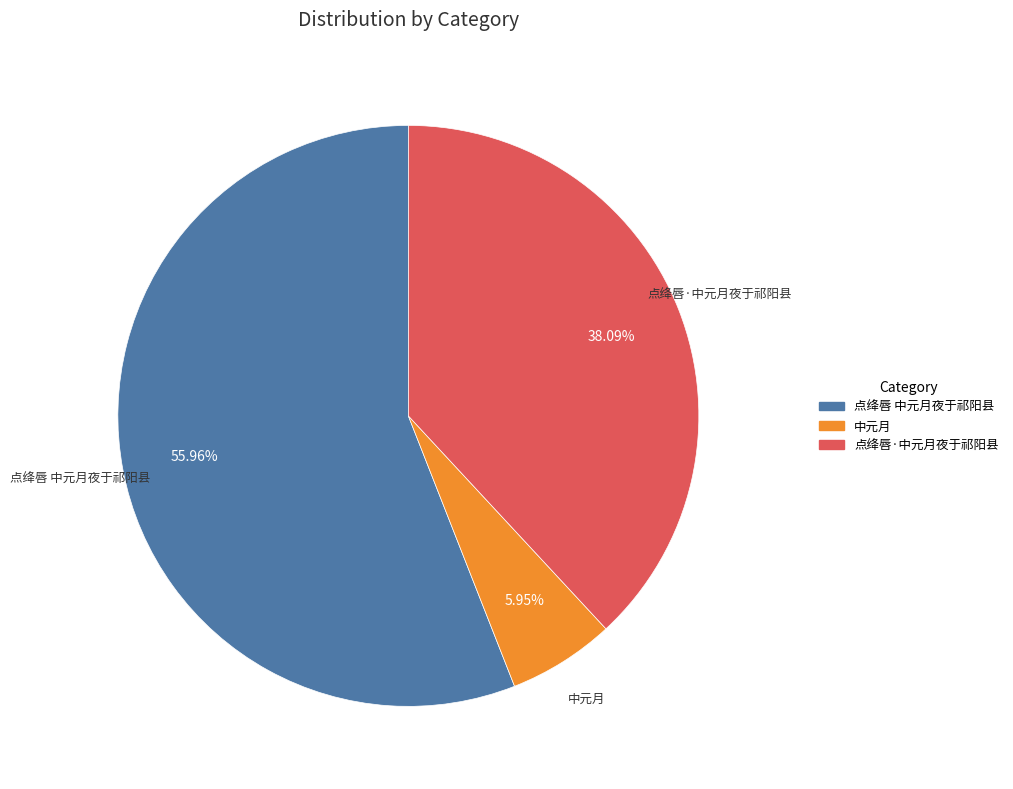

To the nearest percent, what is the average slice percentage?

33%